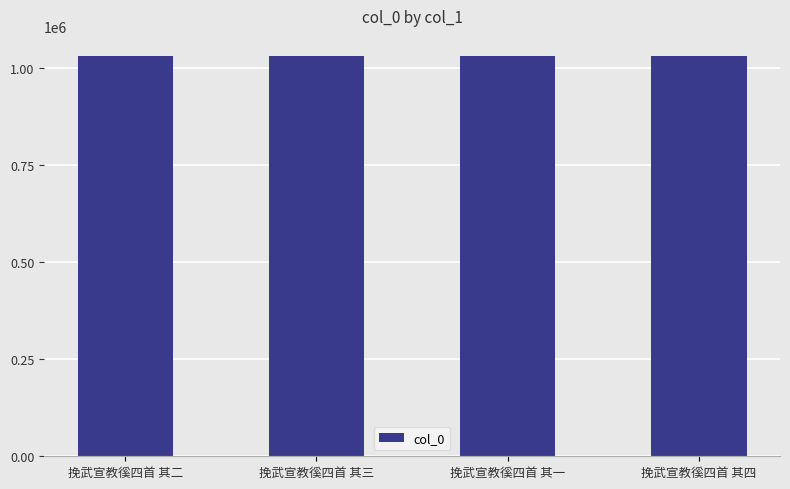

What is the smallest value displayed?

1029981